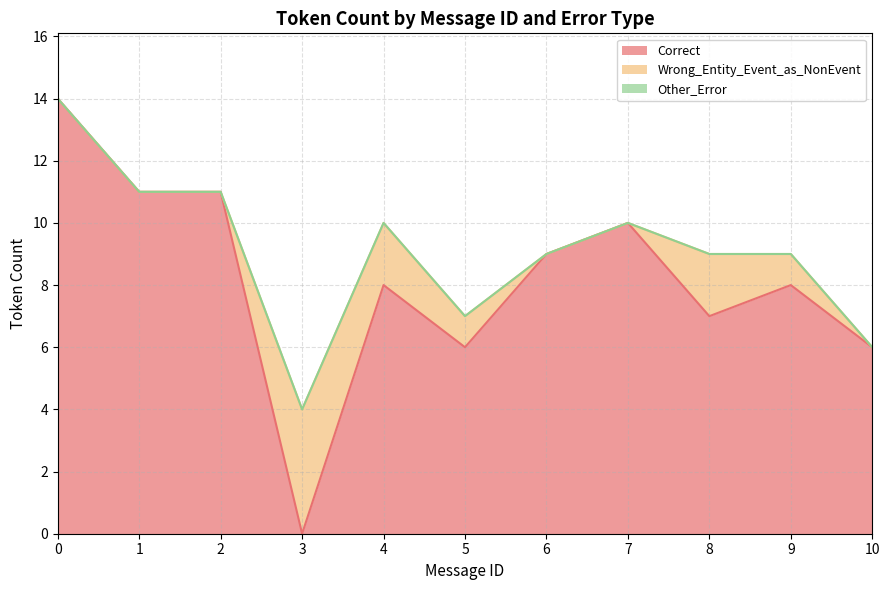

Between 0 and 2, which series saw the biggest shift?

Correct